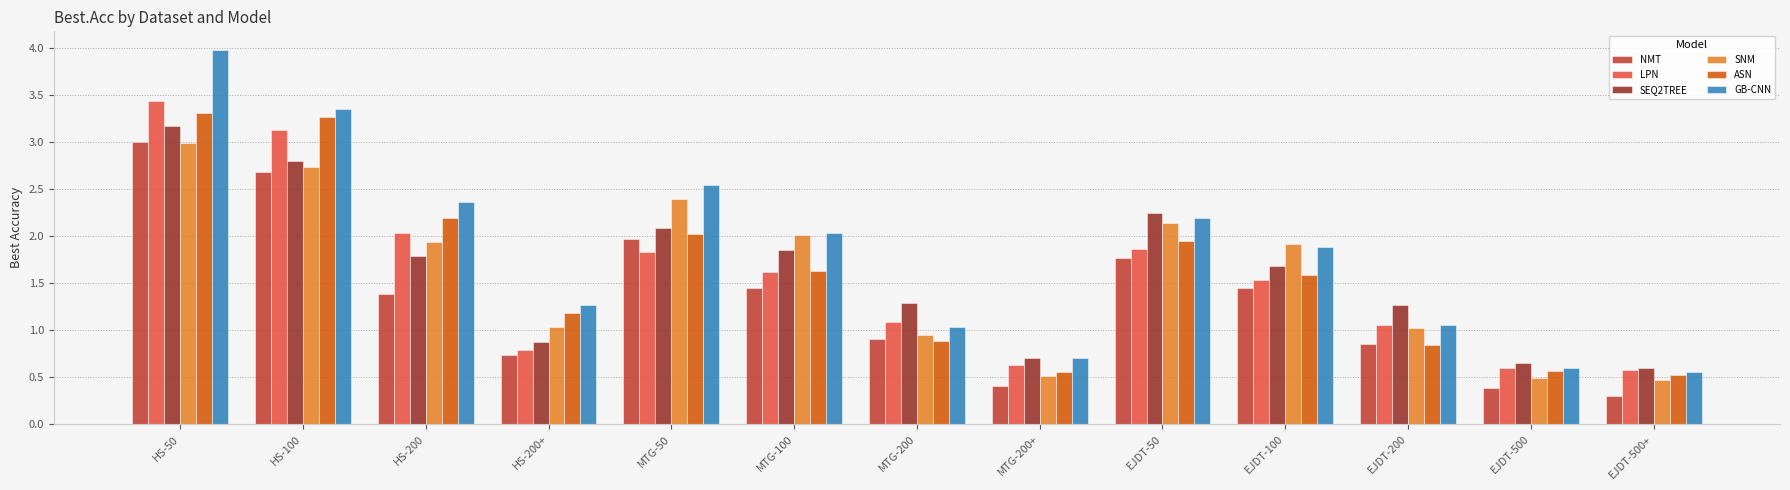

Which series has the largest total across all categories?

GB-CNN